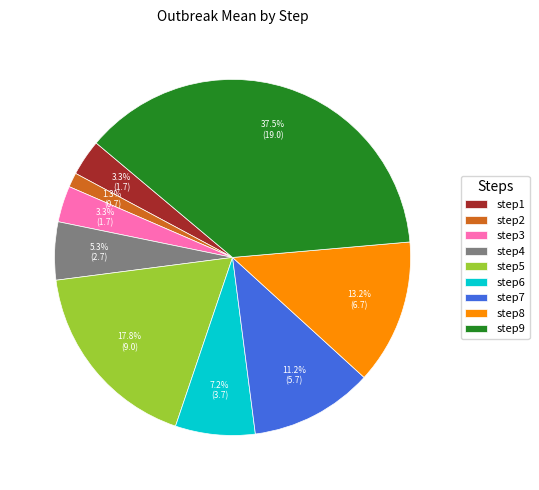

To the nearest percent, what is the difference between the step2 and step8 slice percentages?

12%